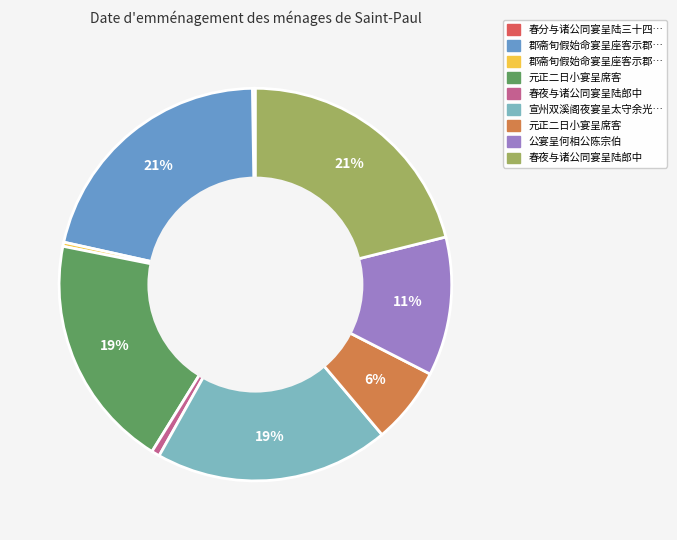

To the nearest percent, what is the average slice percentage?

11%